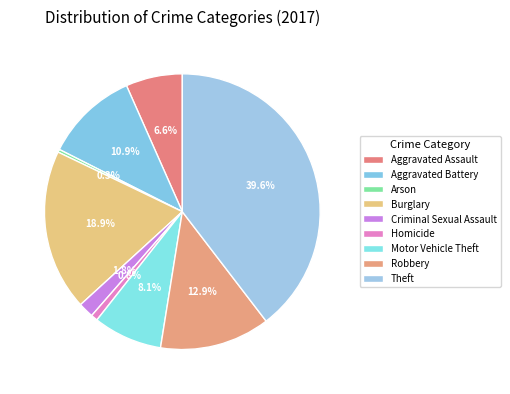

How many slices are in this pie chart?

9